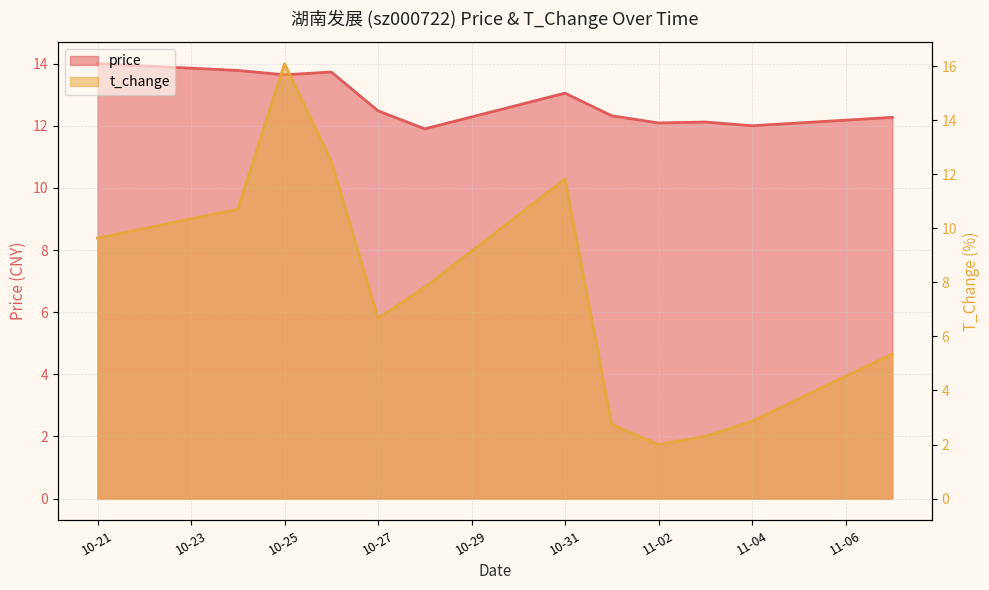

How many values in the price series exceed 12?

10